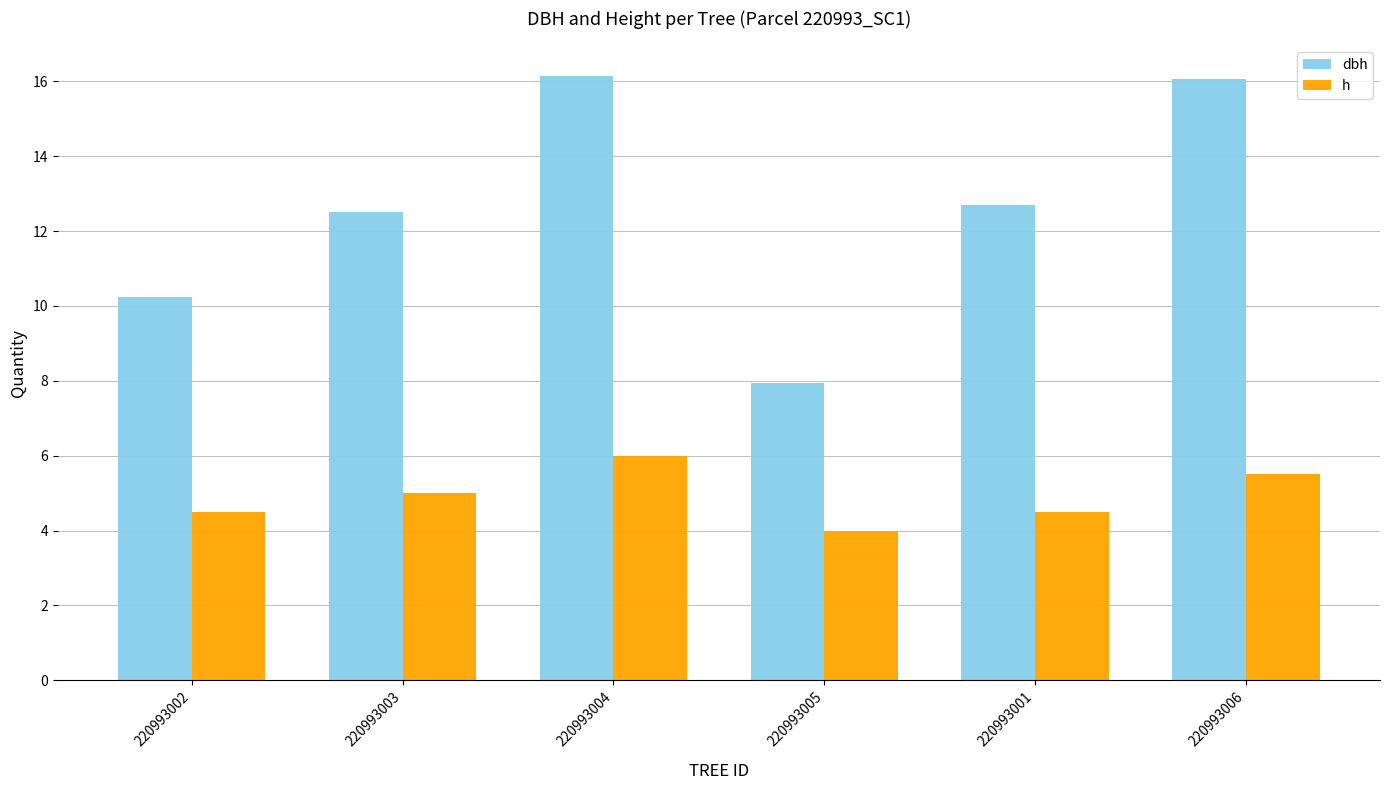

At which label does dbh reach its minimum?

220993005